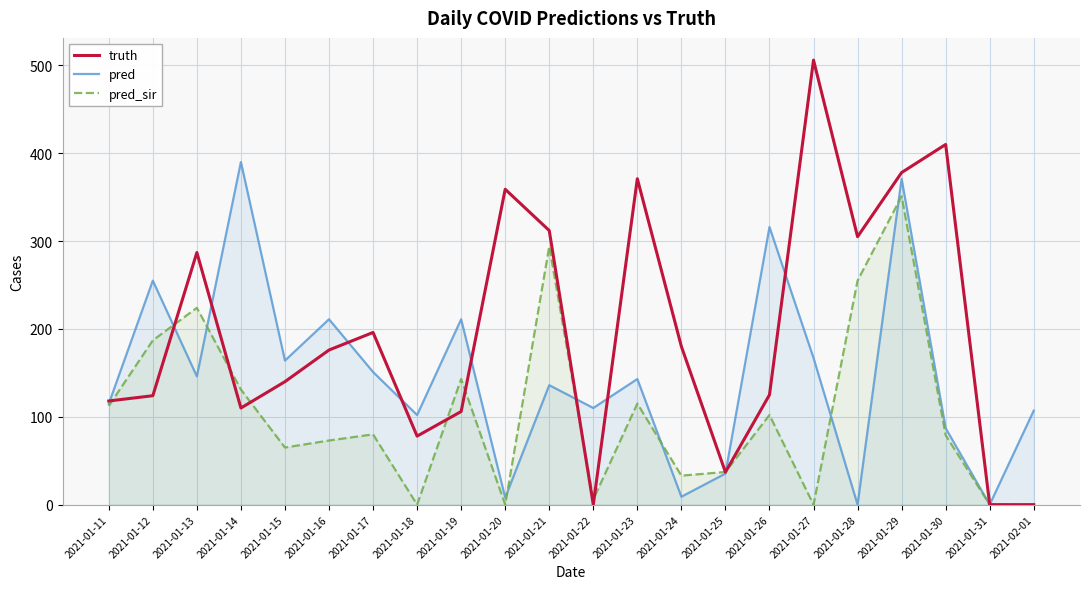

True or false: pred has a value of 144.4 at 2021-01-30.

False